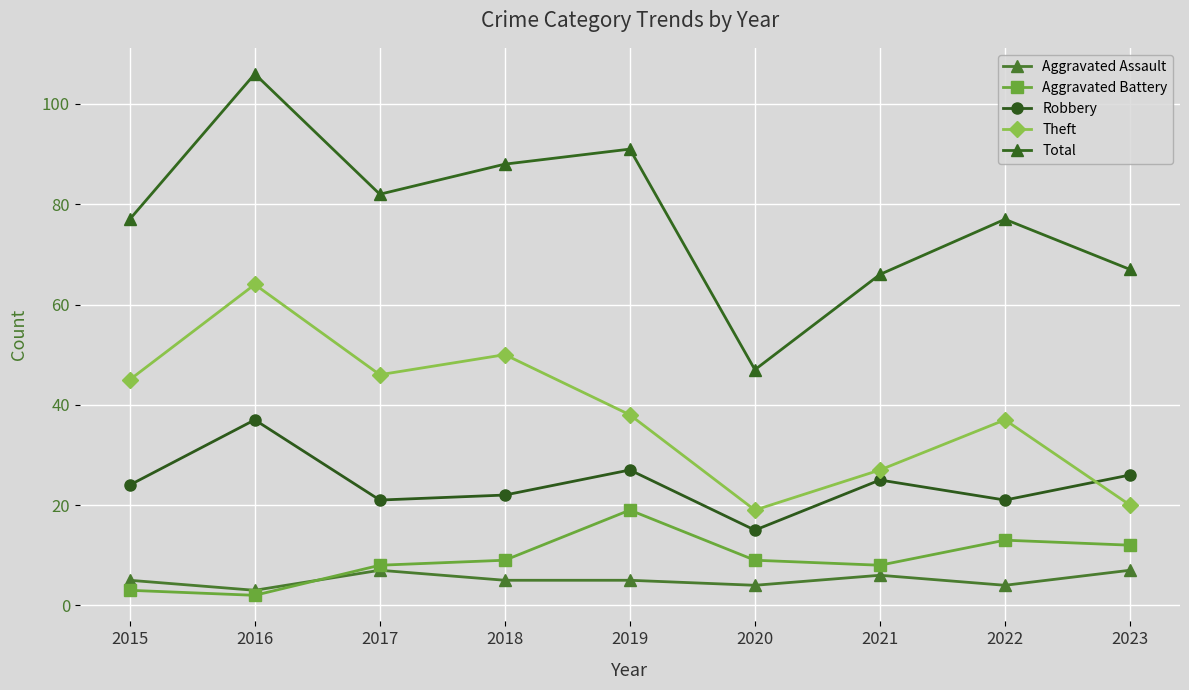

Between 2018 and 2016, which is larger?

2018